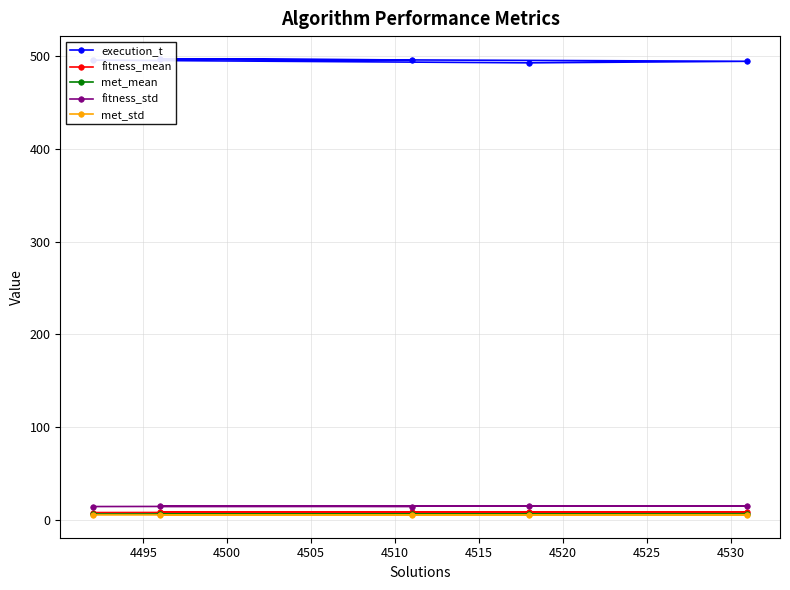

What is the greatest value displayed?

496.8